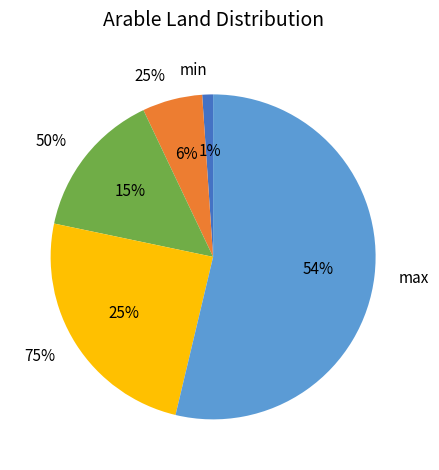

What is the largest slice in the pie chart?

max